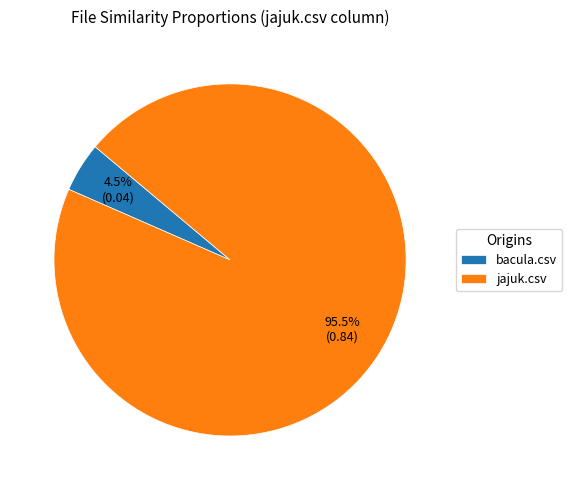

What is the smallest slice in the pie chart?

bacula.csv